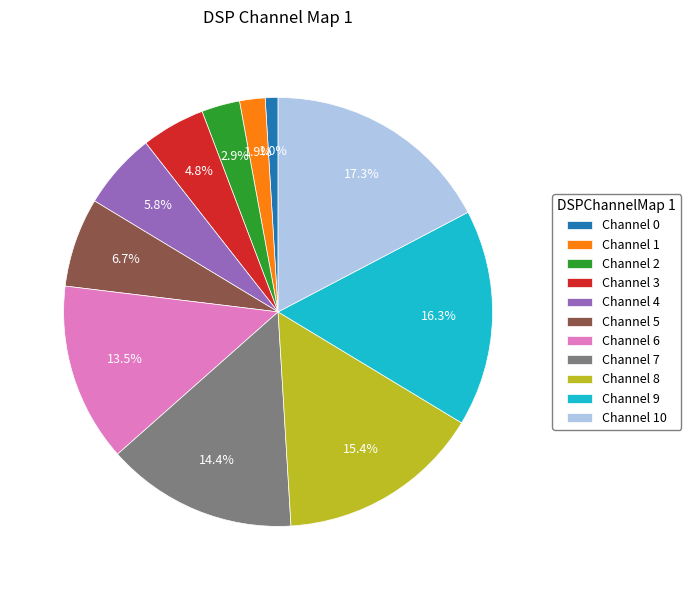

To the nearest percent, what is the difference between the largest and smallest slice percentages?

16%